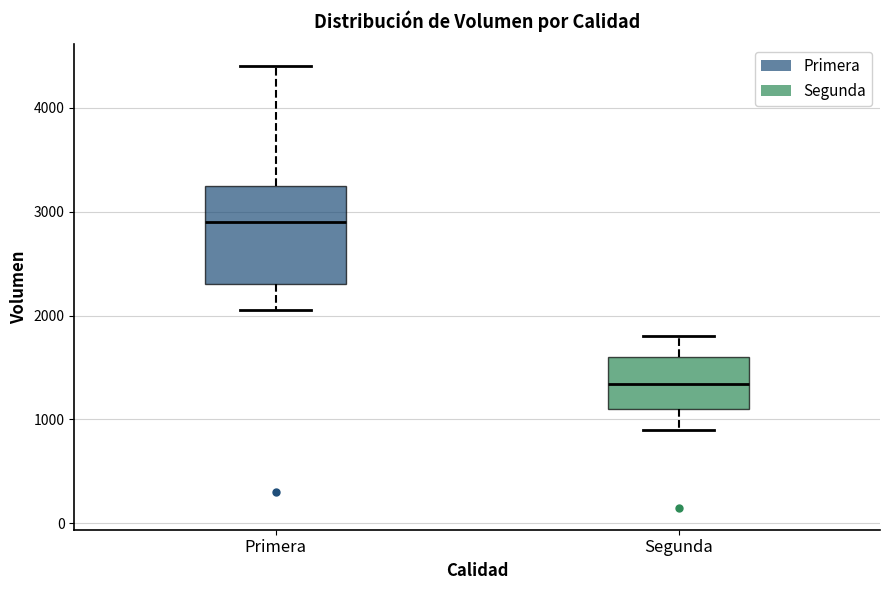

Reading left to right, transcribe this box plot: for each box, give where its median line is, the range the box spans, and where its two whiskers end, as read against the y-axis. The values are not printed on the chart, so give them approximately, as read against the axis.

Primera: median 2900, box 2300 to 3300, whiskers 2100 to 4400
Segunda: median 1300, box 1100 to 1600, whiskers 900 to 1800